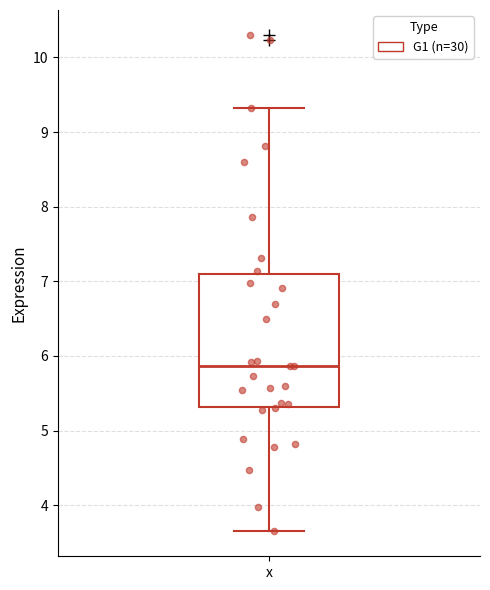

Where does the lower whisker of the box for x end on the y-axis? The values are not printed on the chart, so give them approximately, as read against the axis.

3.6